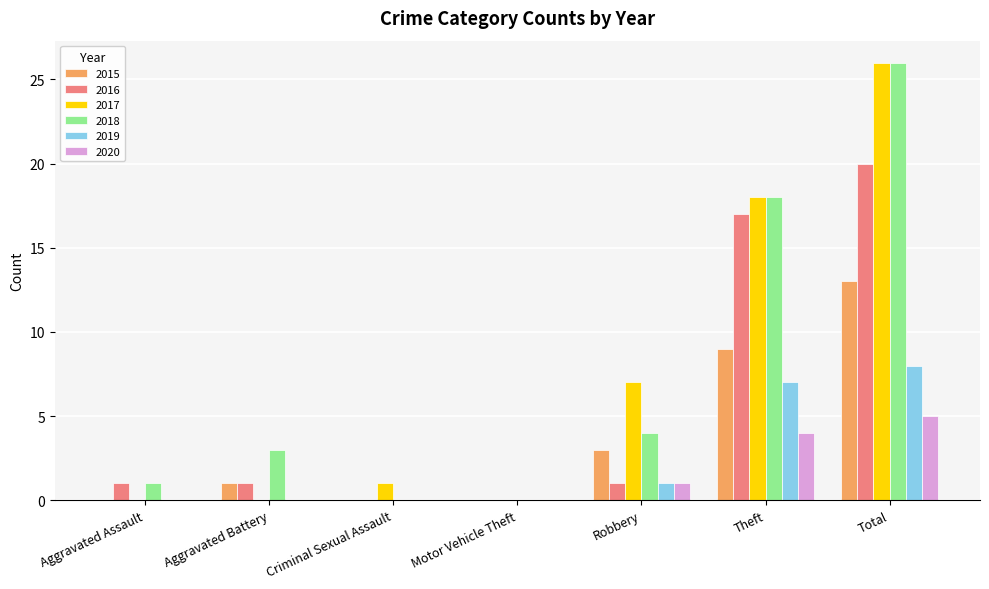

Reading right to left, what are all the values shown in this chart?

2015: 13	9	3	0	0	1	0
2016: 20	17	1	0	0	1	1
2017: 26	18	7	0	1	0	0
2018: 26	18	4	0	0	3	1
2019: 8	7	1	0	0	0	0
2020: 5	4	1	0	0	0	0